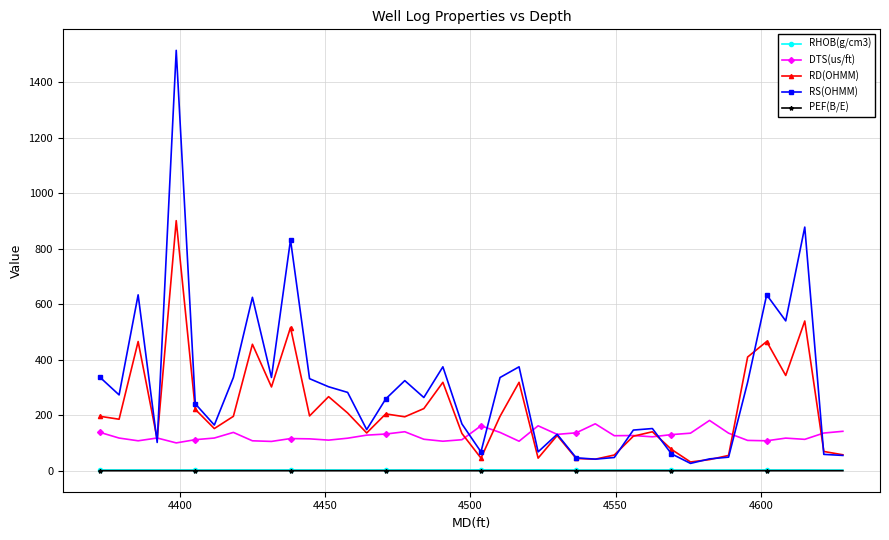

What is the greatest value displayed?

1515.2